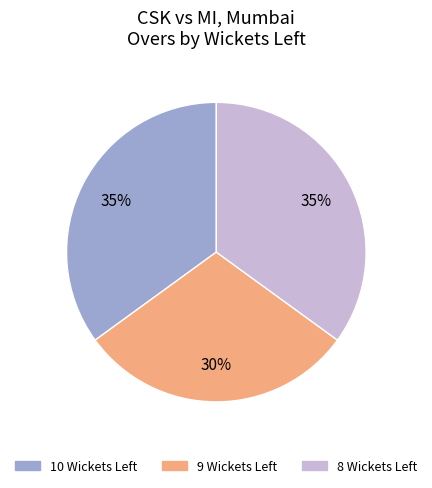

To the nearest percent, what is the combined percentage of 8 and 9?

65%